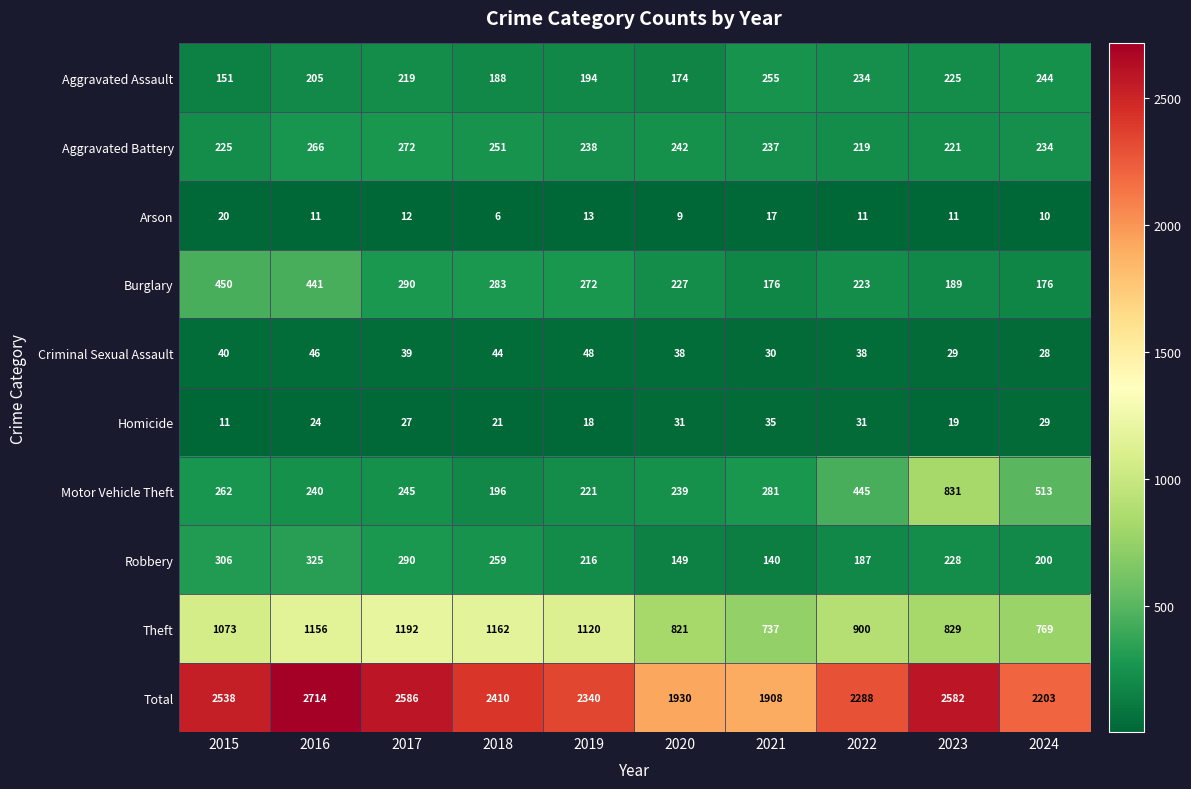

At which label does Arson first exceed 11?

2015